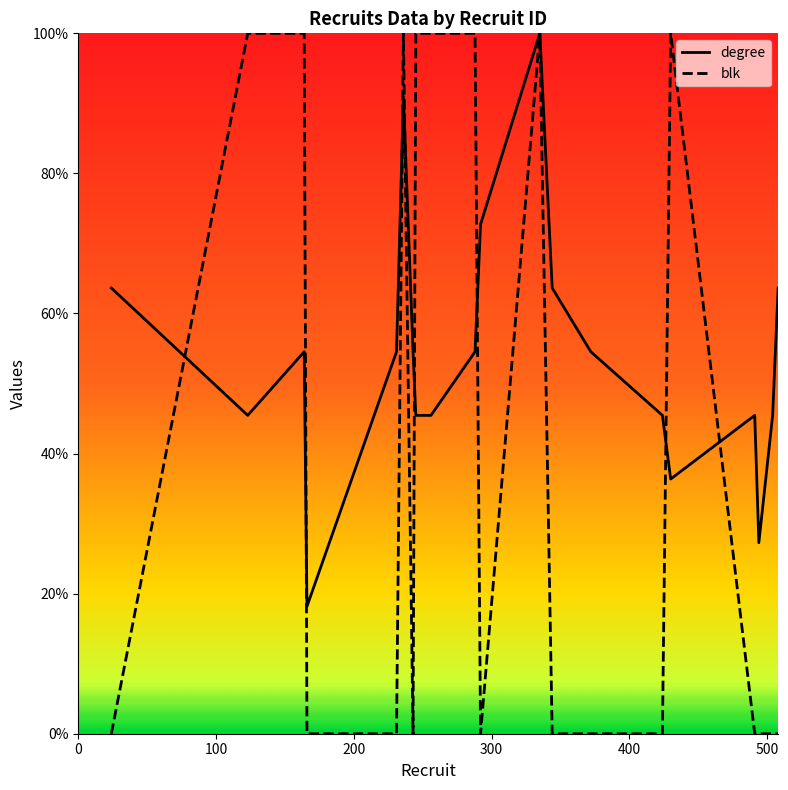

True or false: blk has more than 1 interior local peaks.

True